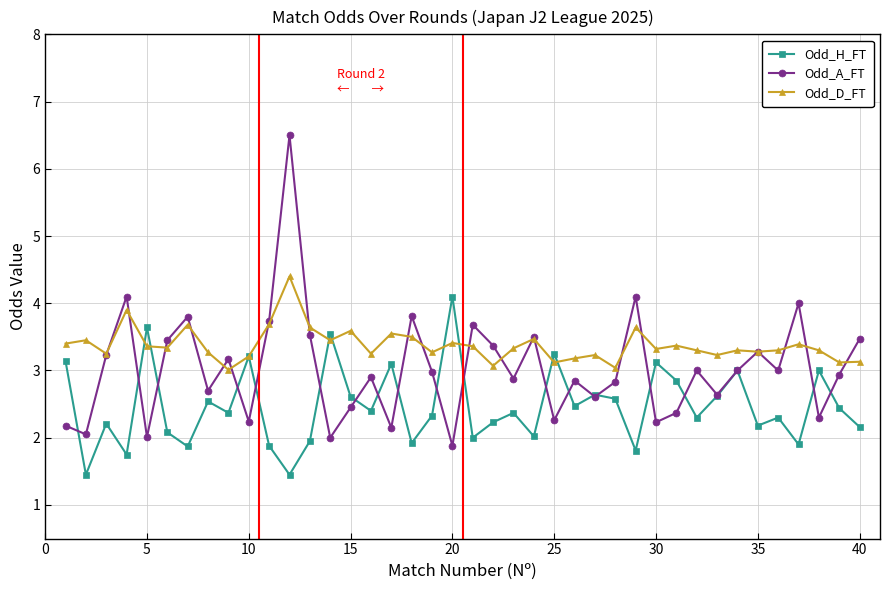

Which series has the largest total across all categories?

Odd_D_FT